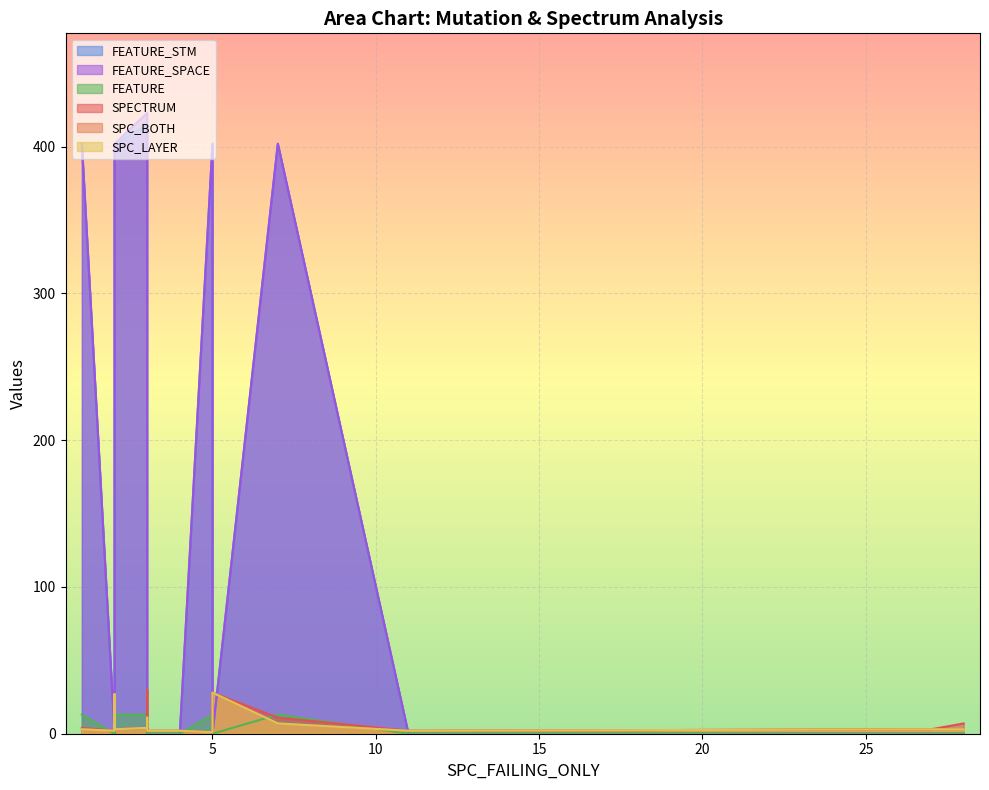

At which category does the chart reach its peak across all series?

3